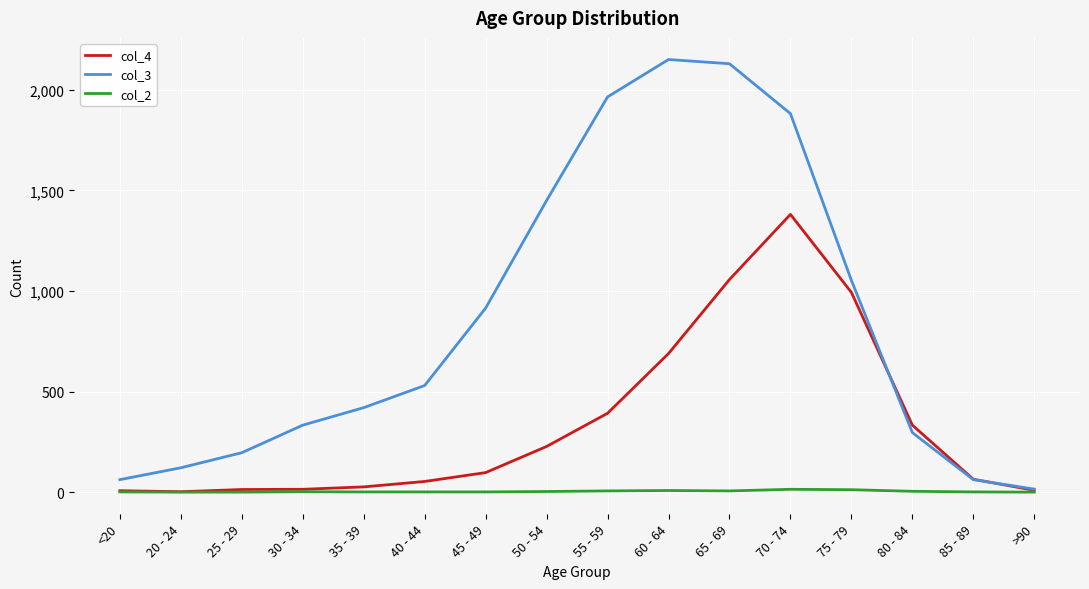

At how many categories does at least one series exceed 1951?

3